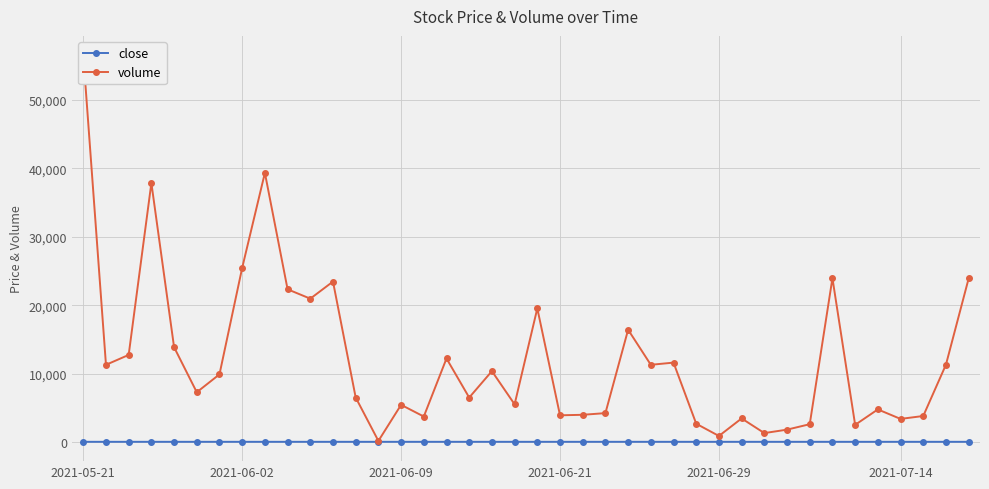

What are all the series names shown in the legend?

close, volume